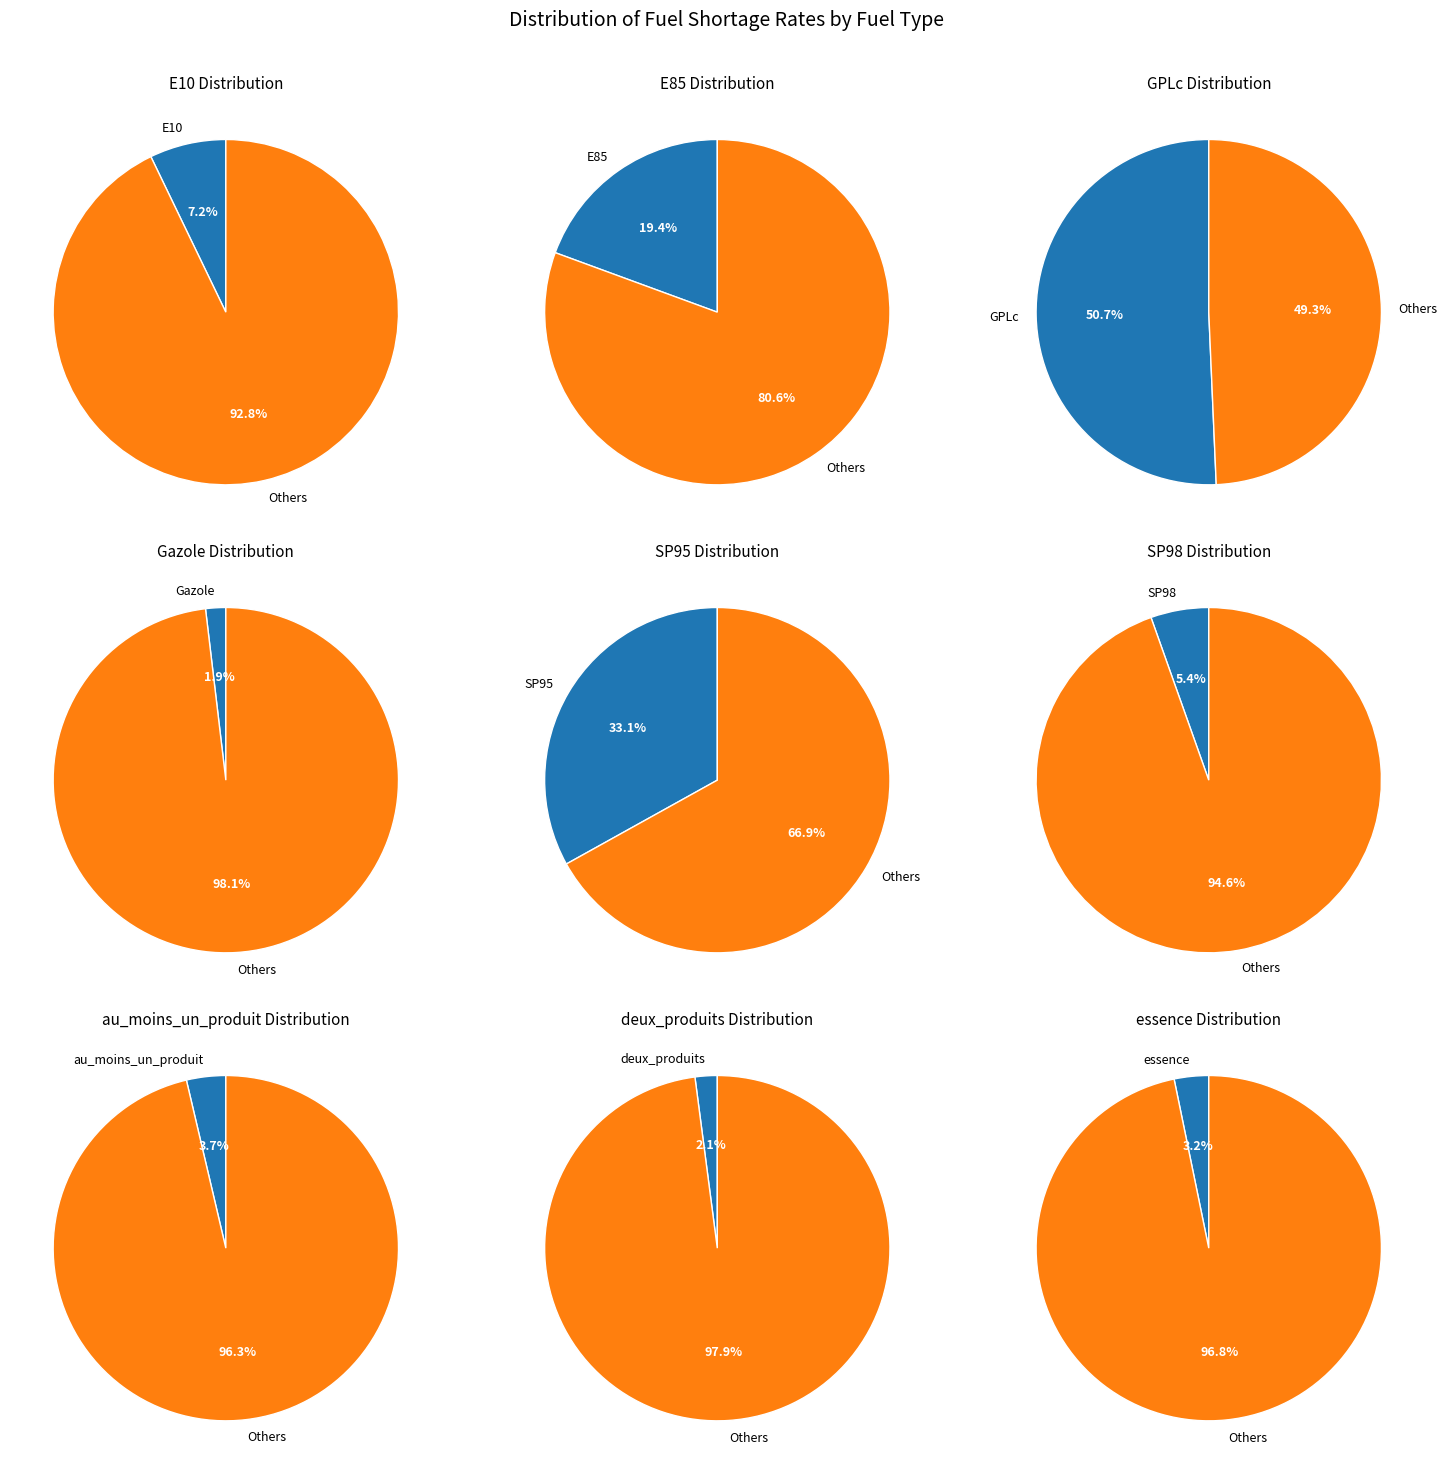

Is the sum of Gazole and deux_produits greater than half?

No